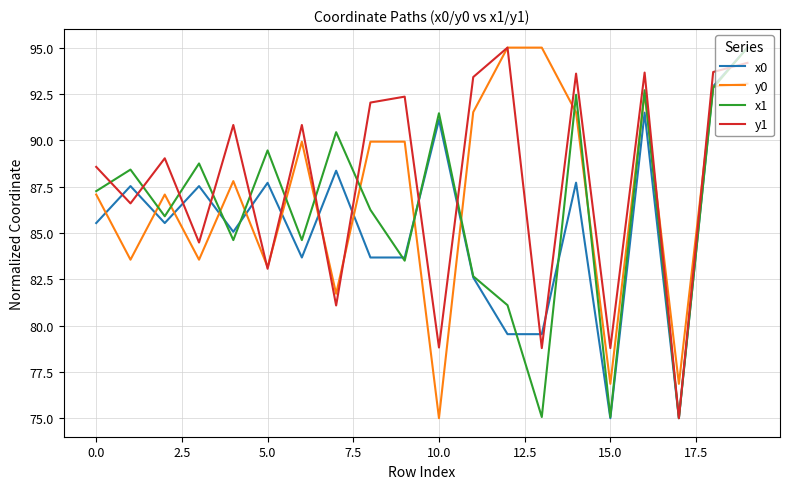

In y1, how many points are lower than both neighbors (excluding endpoints)?

8